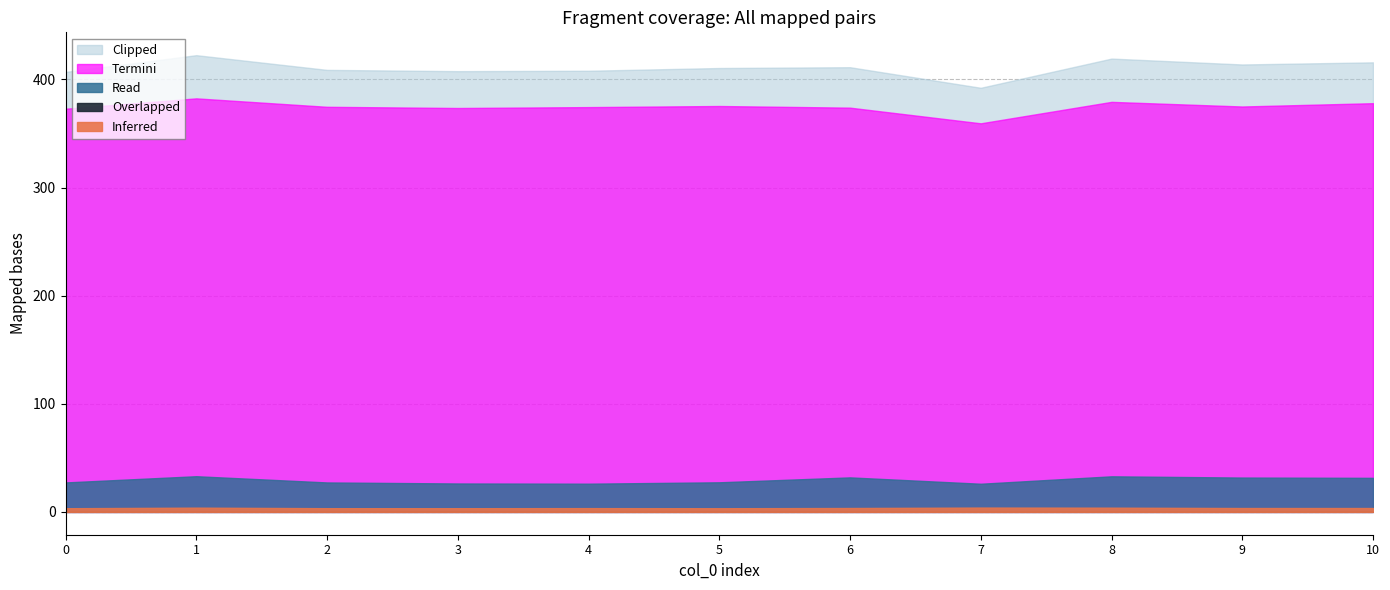

What is the average value of the Read series?

29202311